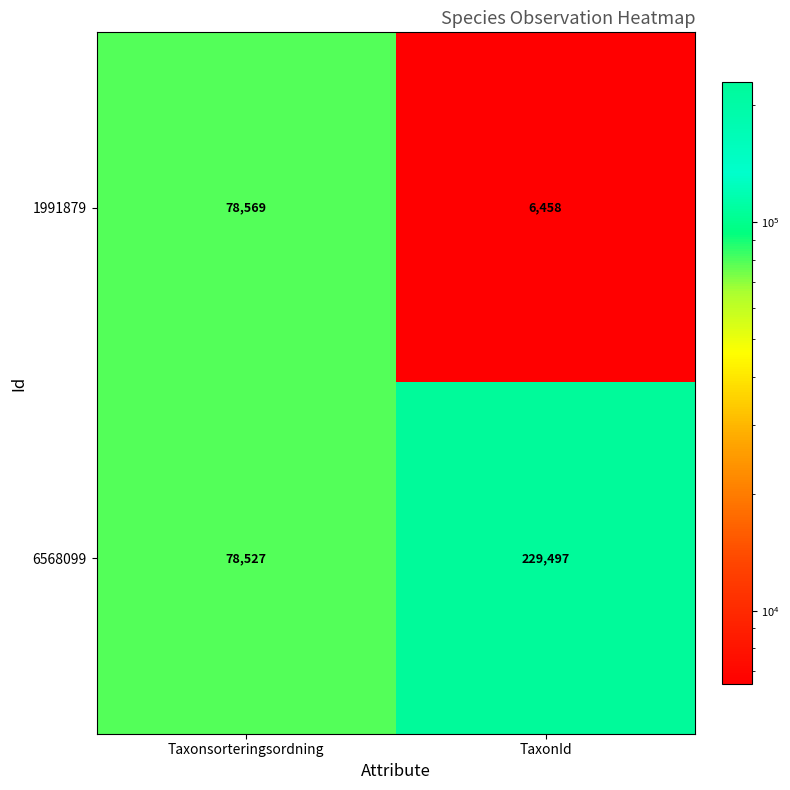

At which category does the chart reach its peak across all series?

TaxonId